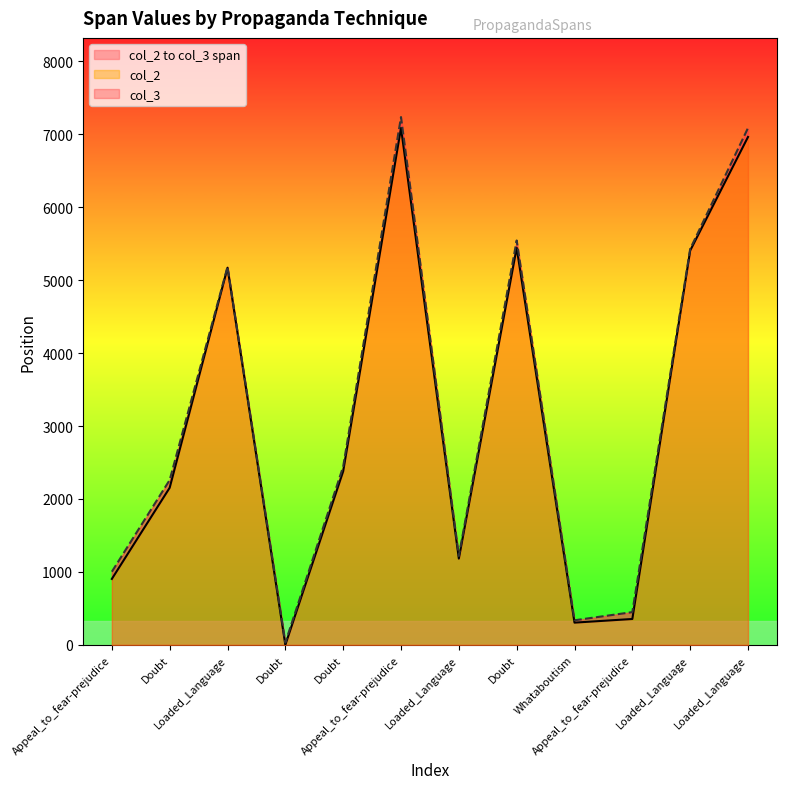

What is the value of the col_2 point at the 11th from the left?

5170